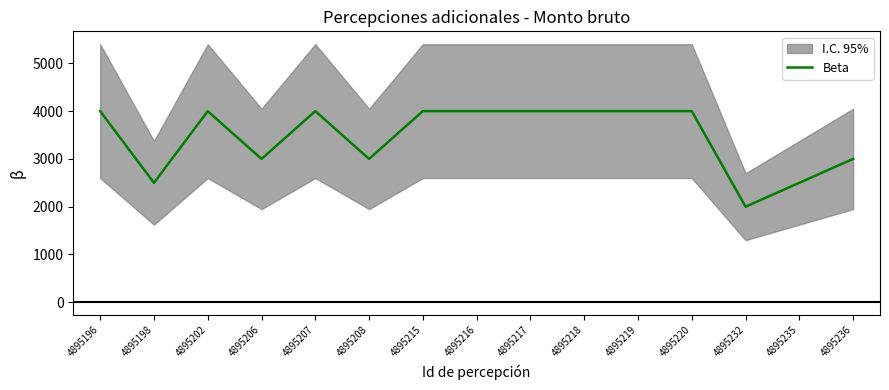

Rank the categories by value from highest to lowest.

4895196, 4895202, 4895207, 4895215, 4895216, 4895217, 4895218, 4895219, 4895220, 4895206, 4895208, 4895236, 4895198, 4895235, 4895232